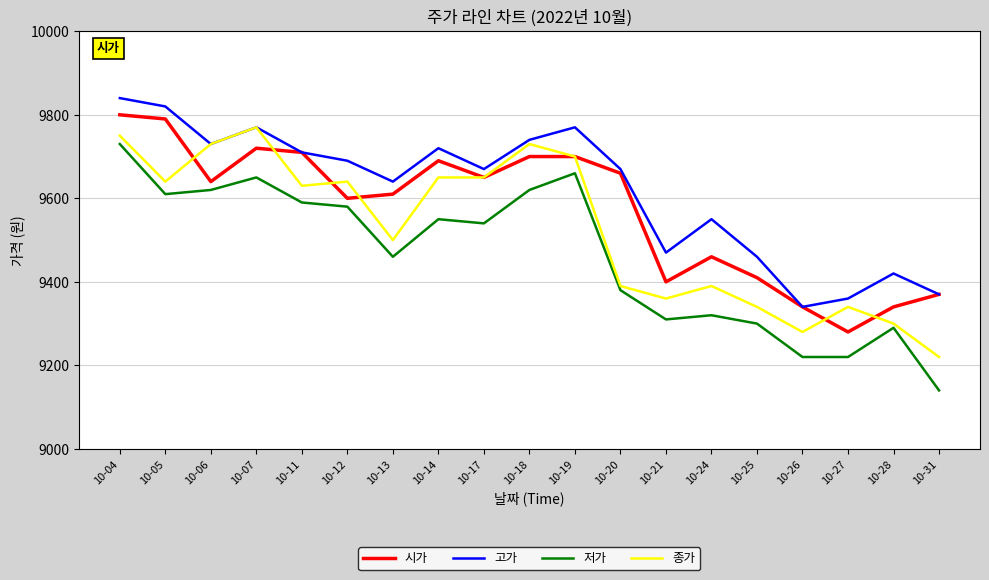

Rank the series by their average value, from lowest to highest.

저가, 종가, 시가, 고가